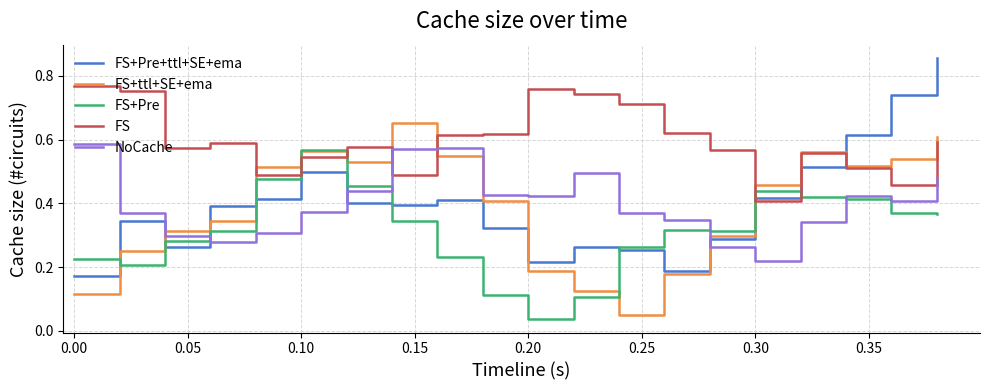

What is the sum of all FS+ttl+SE+ema values?

7.8